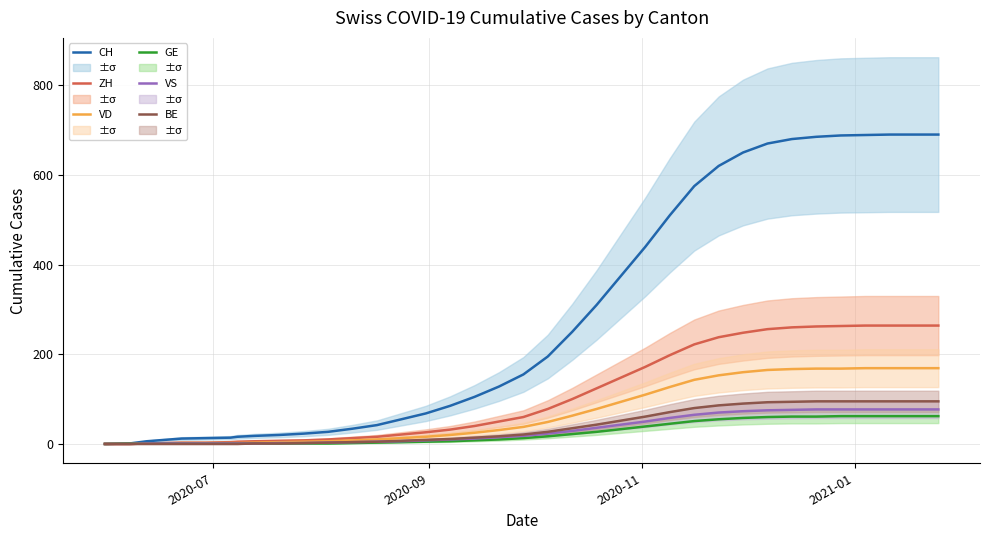

How many series are shown in this chart?

6